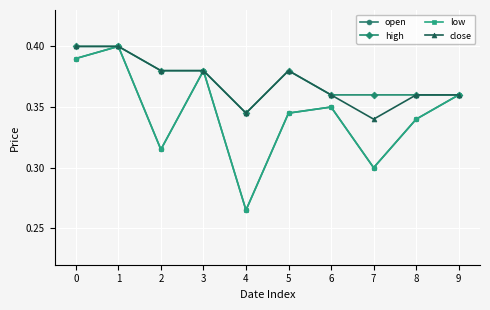

Between 6 and 4, which is larger?

6